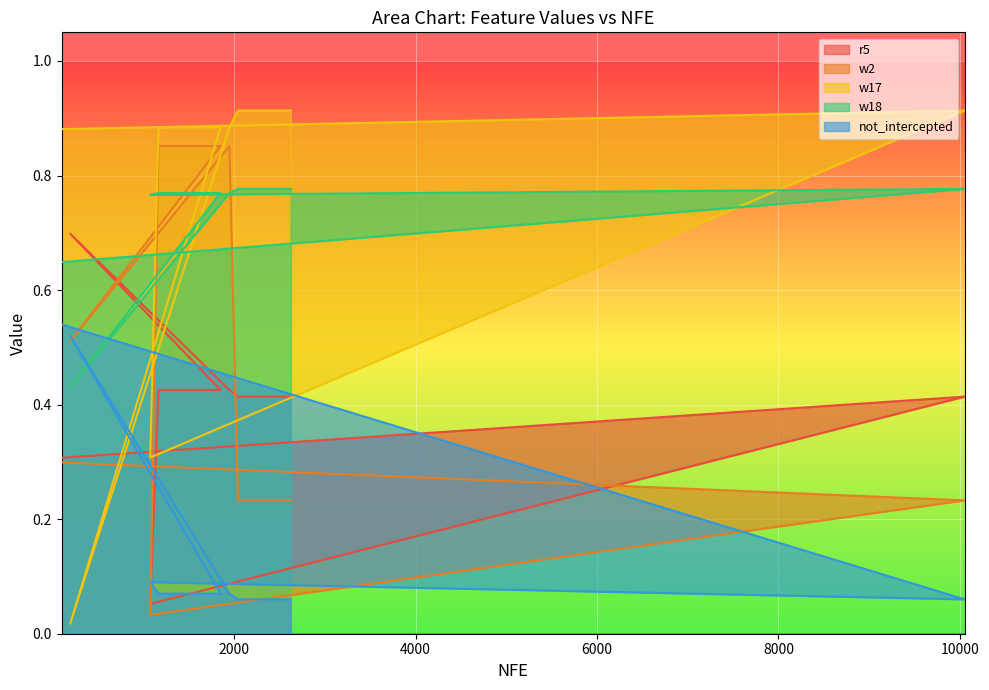

What is the greatest value displayed?

0.9